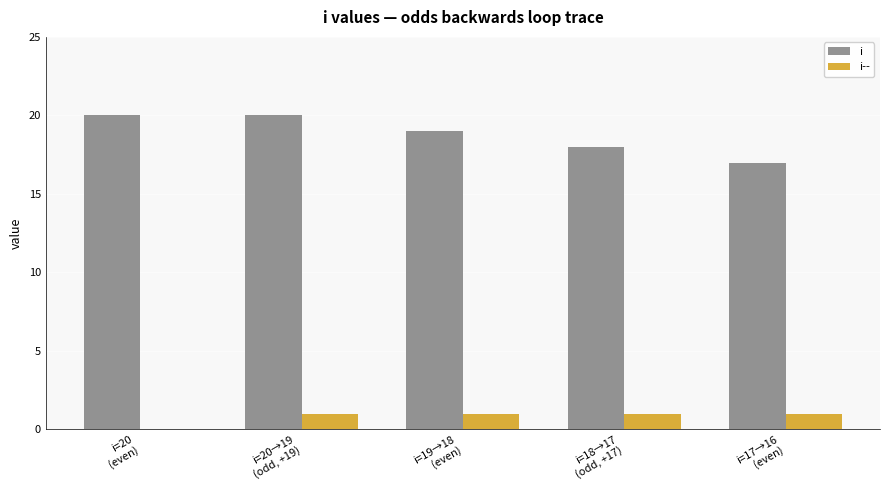

What is the sum of the i-- values at i=18→17
(odd, +17) and i=20
(even)?

1